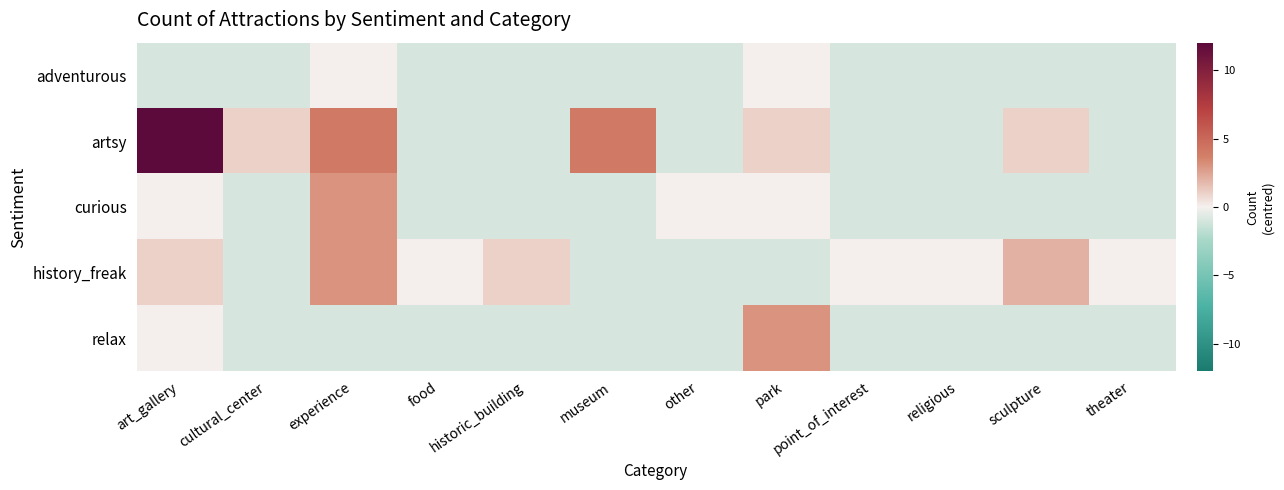

What is the spread (max minus min) of values at cultural_center?

2.0